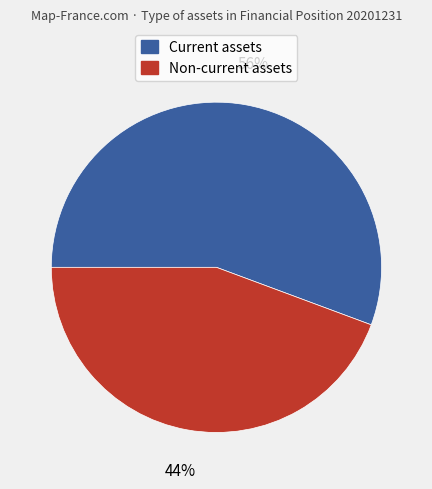

Which category has the smallest portion of the pie?

Non-current assets